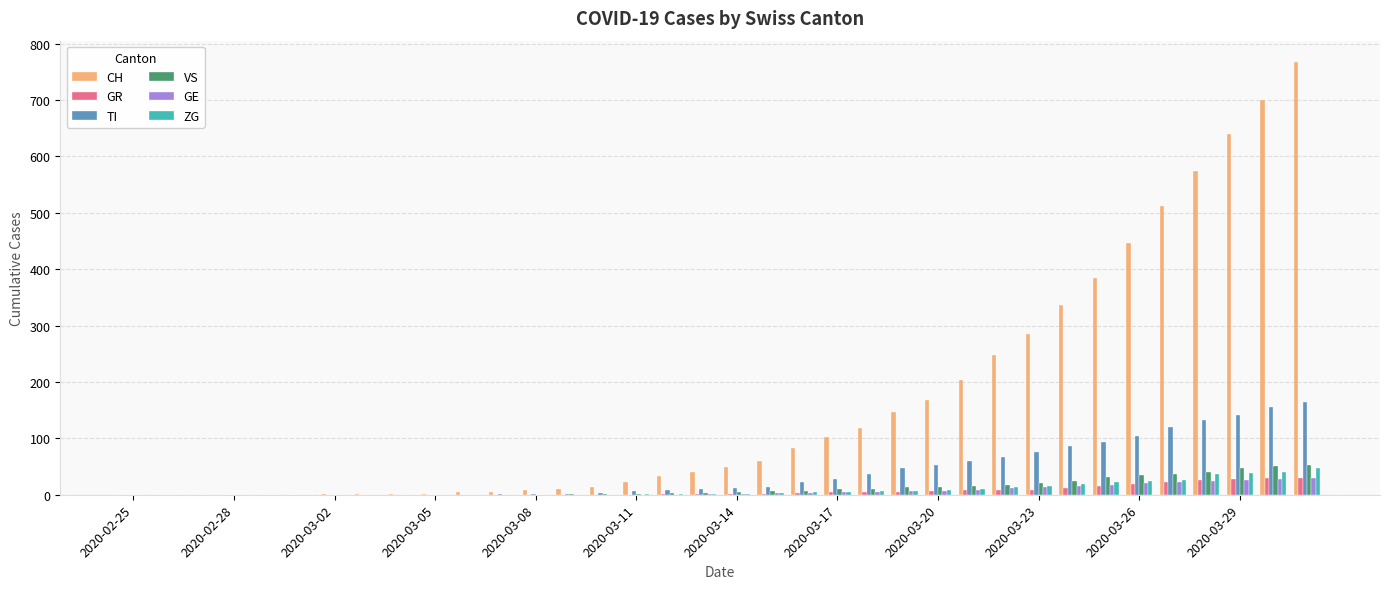

What is the greatest value displayed?

767